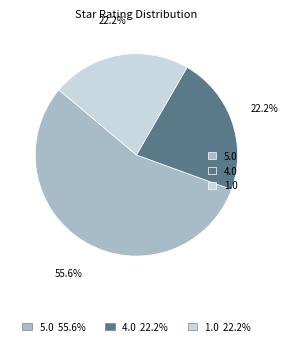

Is there a majority slice in this chart?

Yes